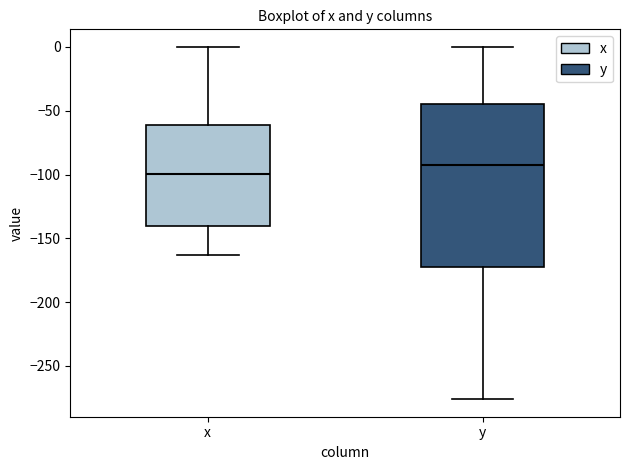

Reading left to right, read every box against the y-axis: the position of its median line, the range the box covers, and the ends of its whiskers. The values are not printed on the chart, so give them approximately, as read against the axis.

x: median -100, box -140 to -60, whiskers -165 to 0
y: median -90, box -170 to -45, whiskers -275 to 0